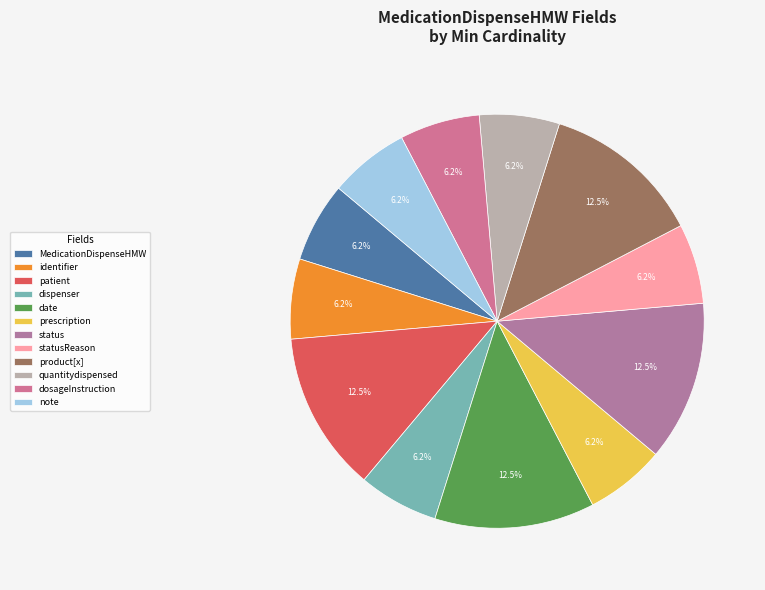

Count the number of slices in the pie.

12